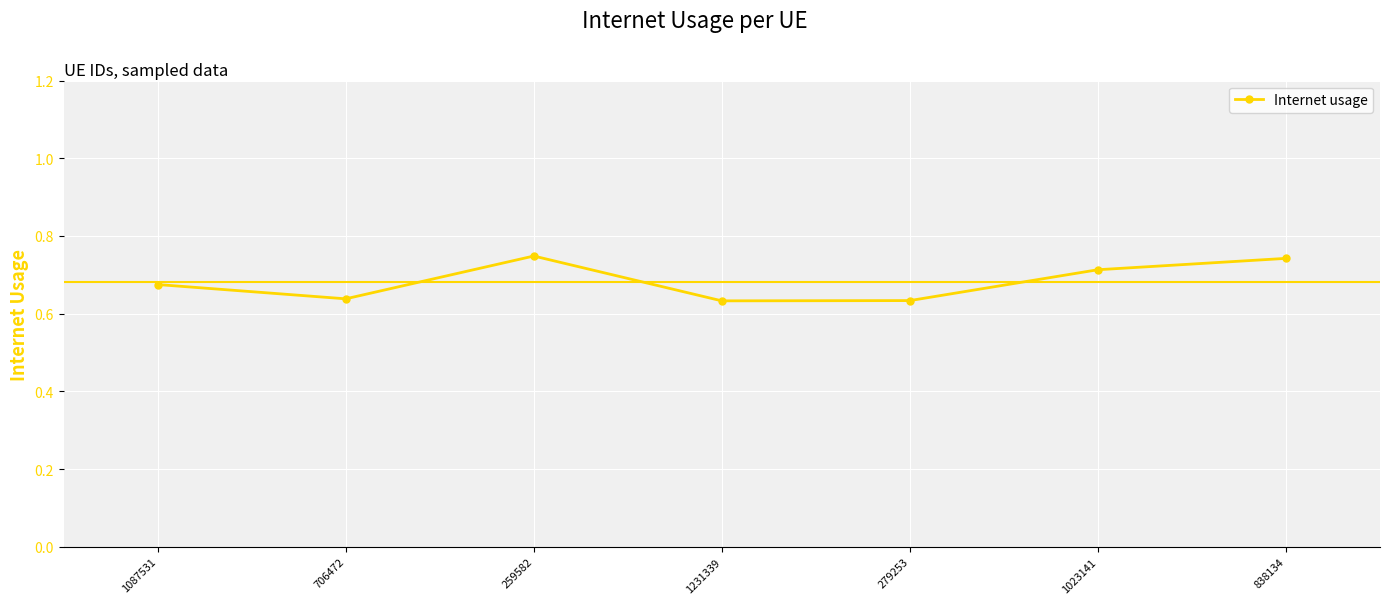

Where is the first local maximum?

259582